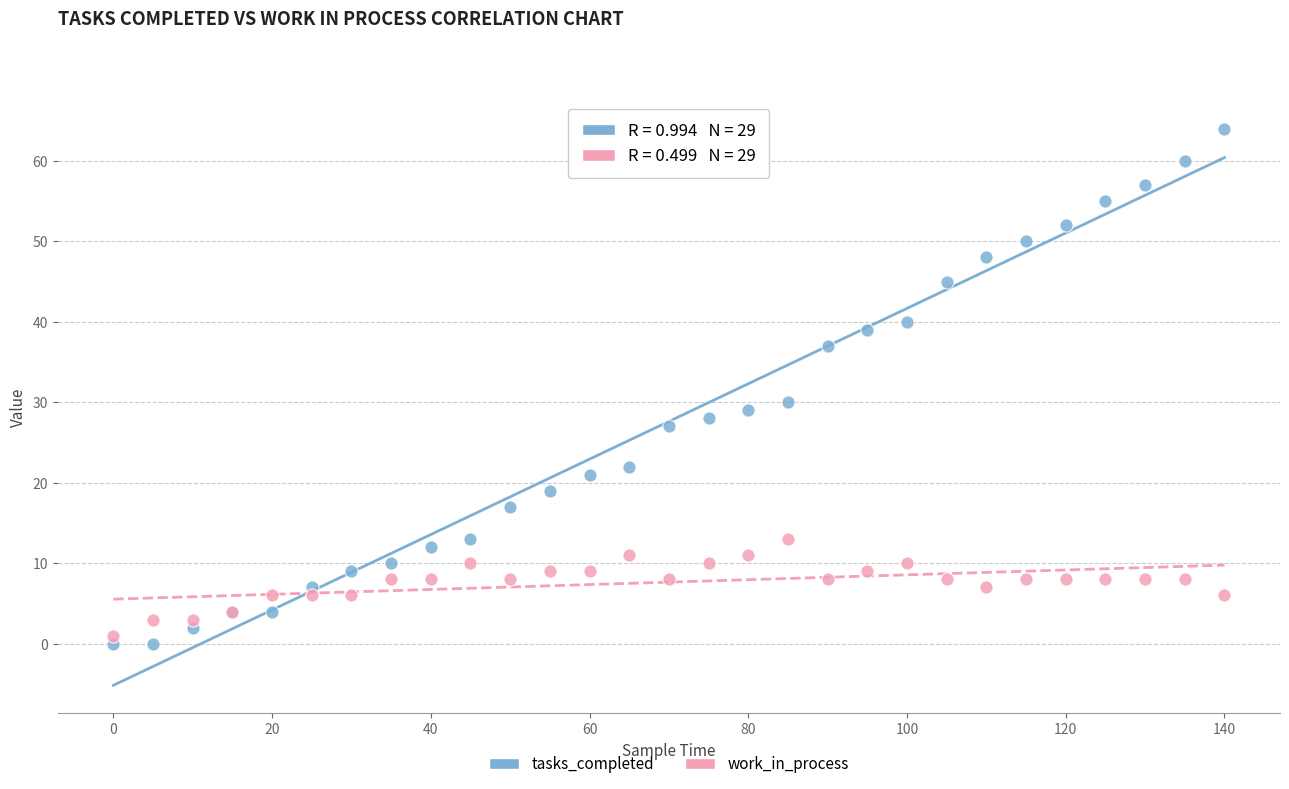

Which series contains the highest Y value?

tasks_completed